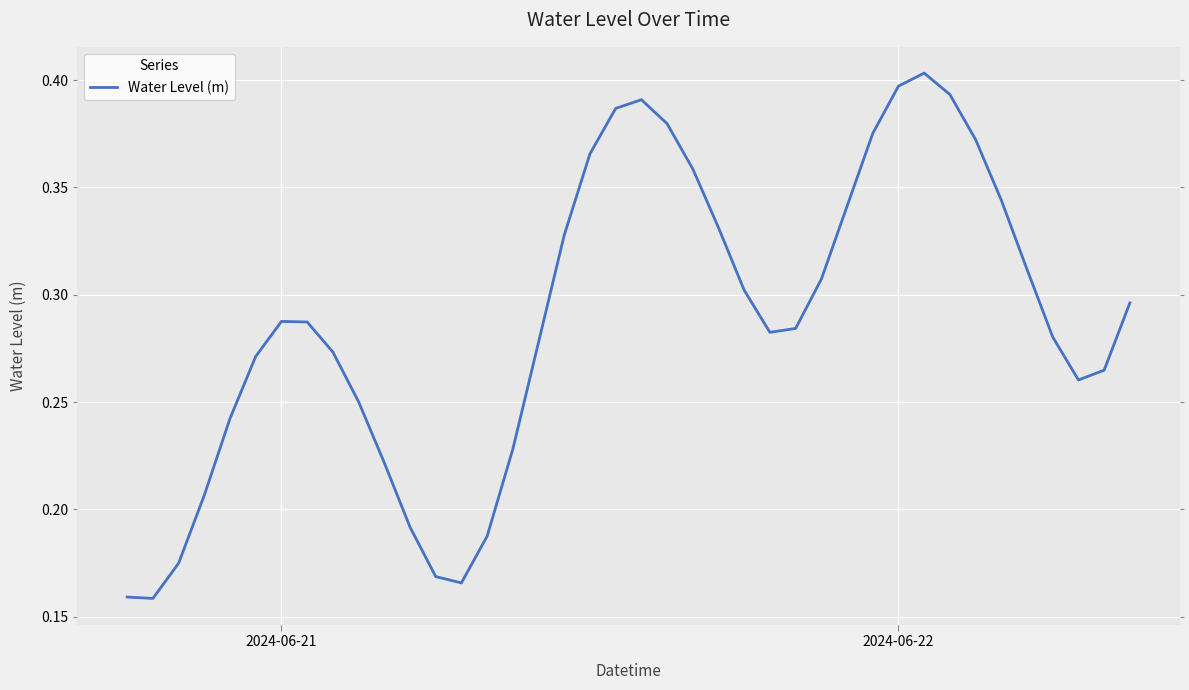

True or false: the data shows 0.2 at 2024-06-22.

False